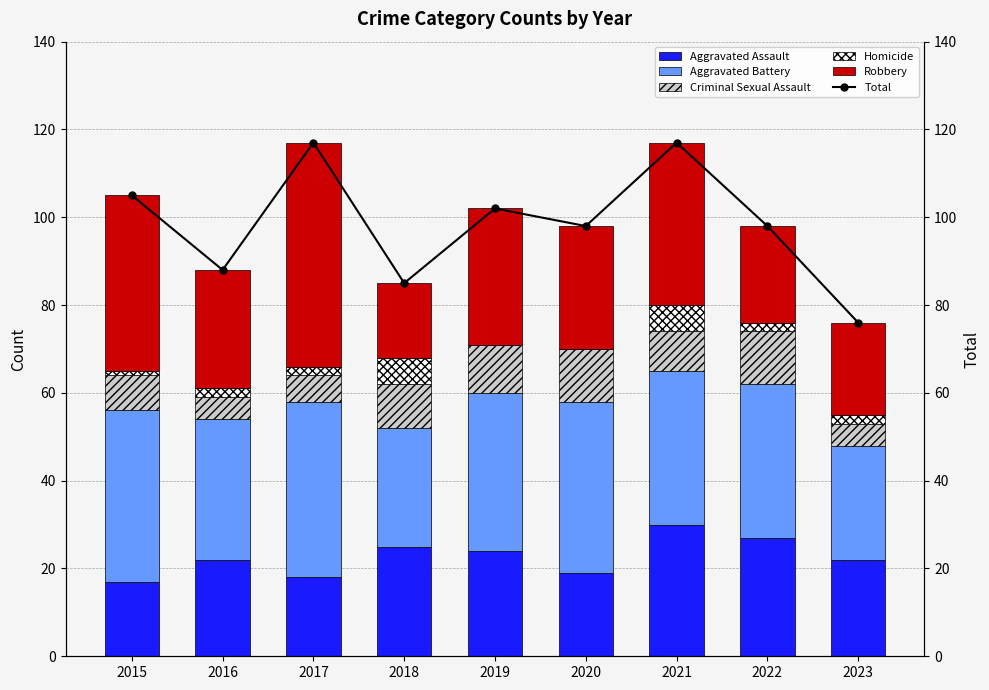

Where is Homicide nearest to the value 3?

2016